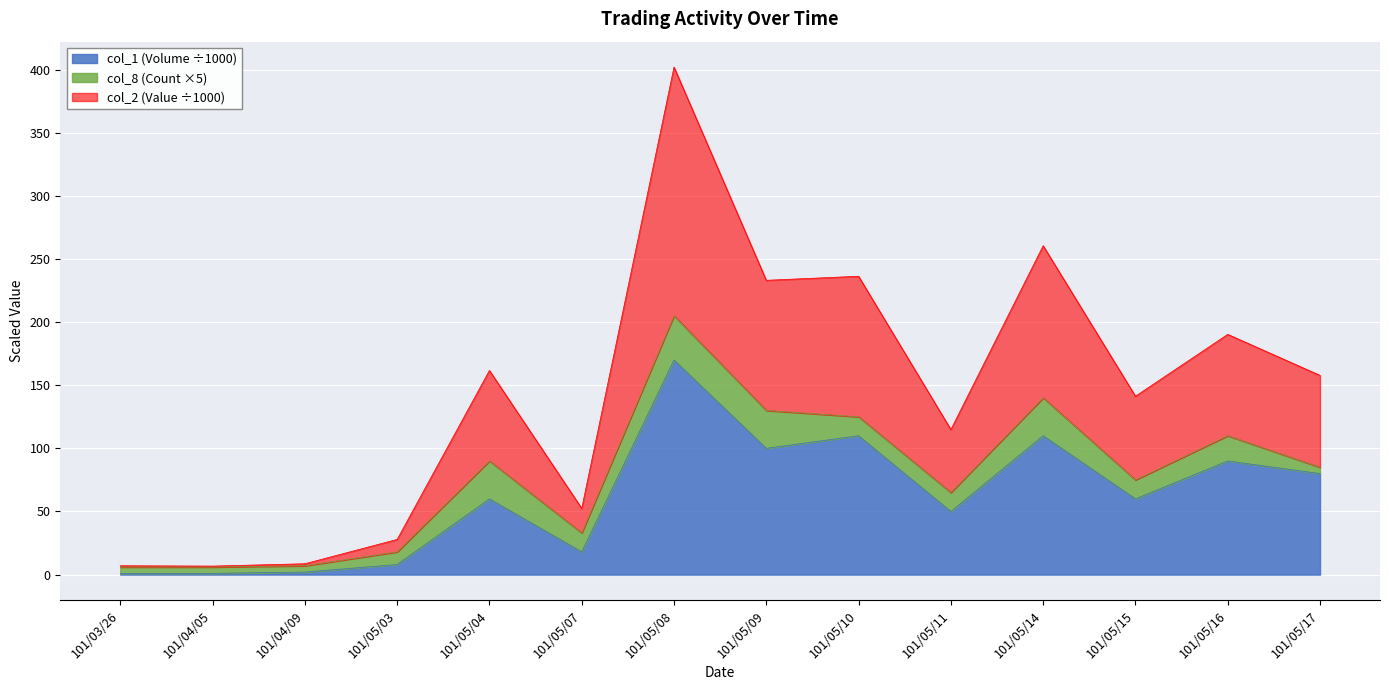

The value of col_1 (Volume) at 101/05/14 is 183.0. True or false?

False